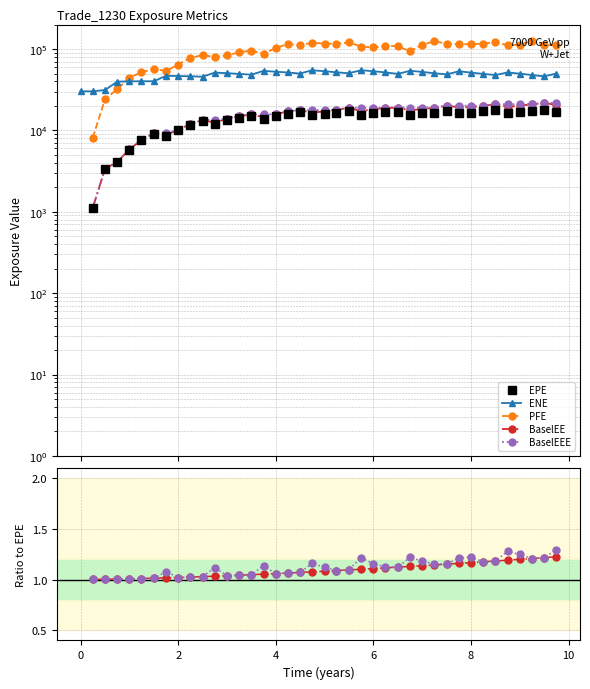

Which has a higher value, 35 or 8?

35